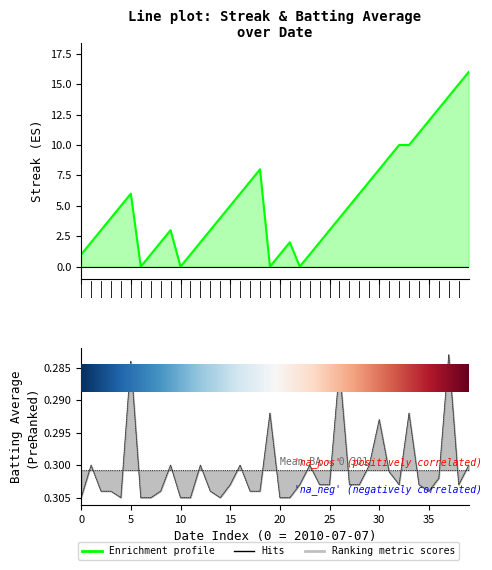

How many data points does each series have?

40